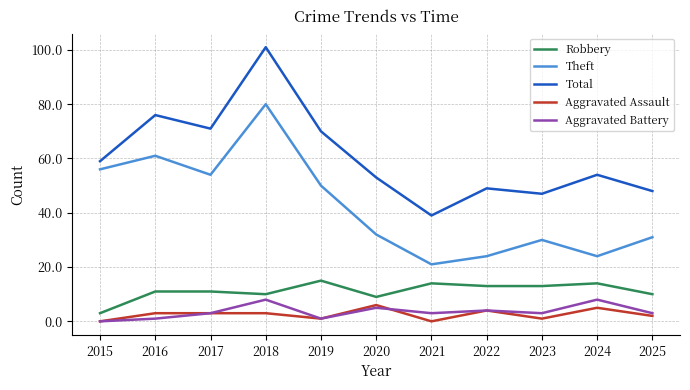

At which label does Theft reach its minimum?

2021